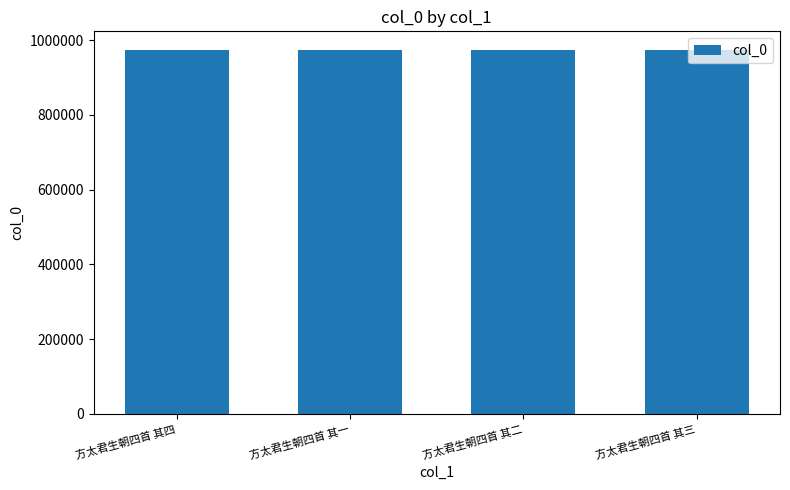

What is the sum of all values?

3898894